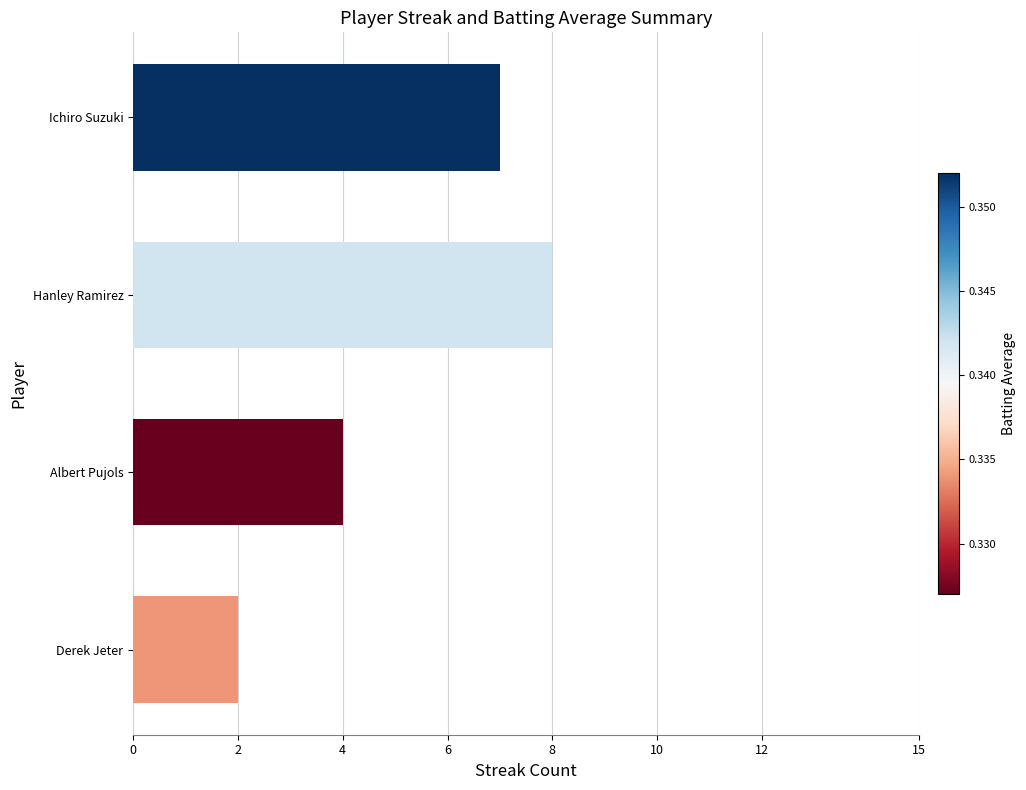

Does the chart contain stacked bars?

No